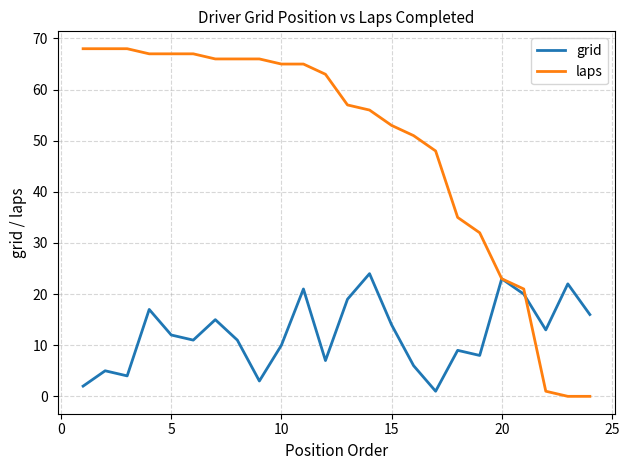

Which series has the largest range (max minus min)?

laps